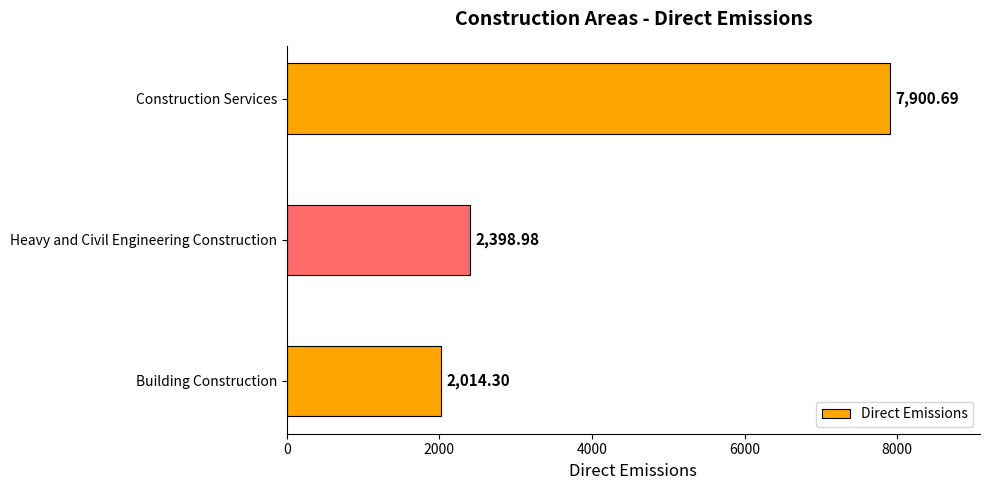

Which category has the highest value across all series?

Construction Services